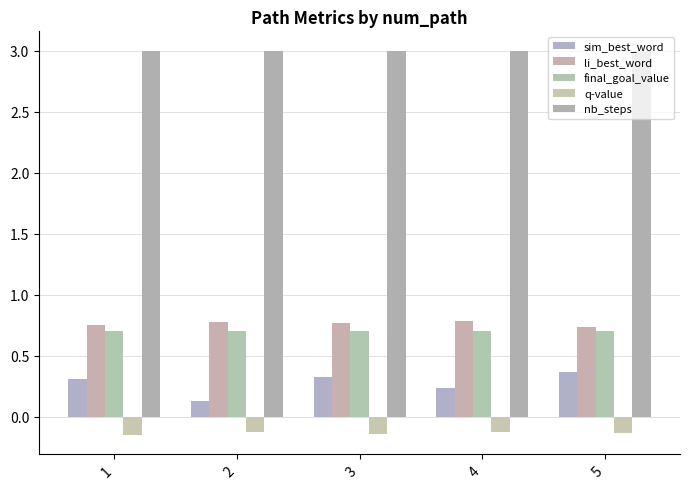

Which series has the widest spread of values?

sim_best_word